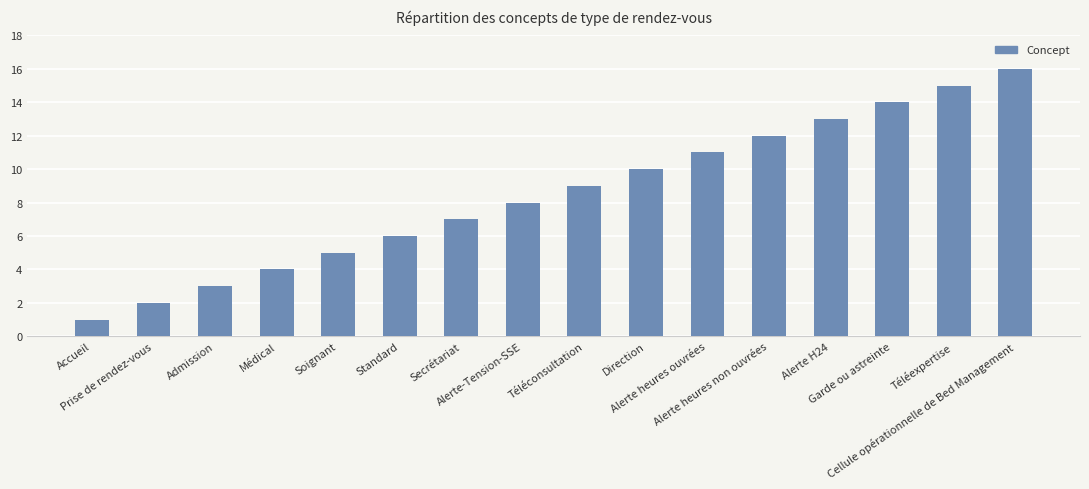

The chart shows a value of 14 at Garde ou astreinte. True or false?

True